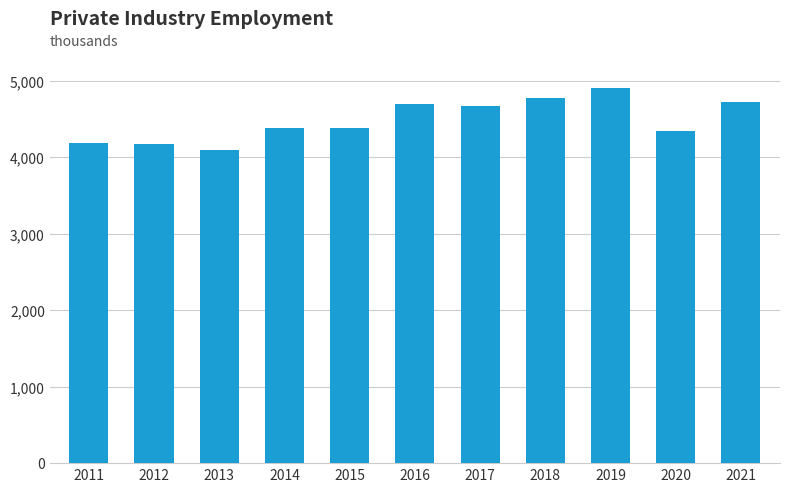

Read the value at 2021, to the nearest 100.

4700